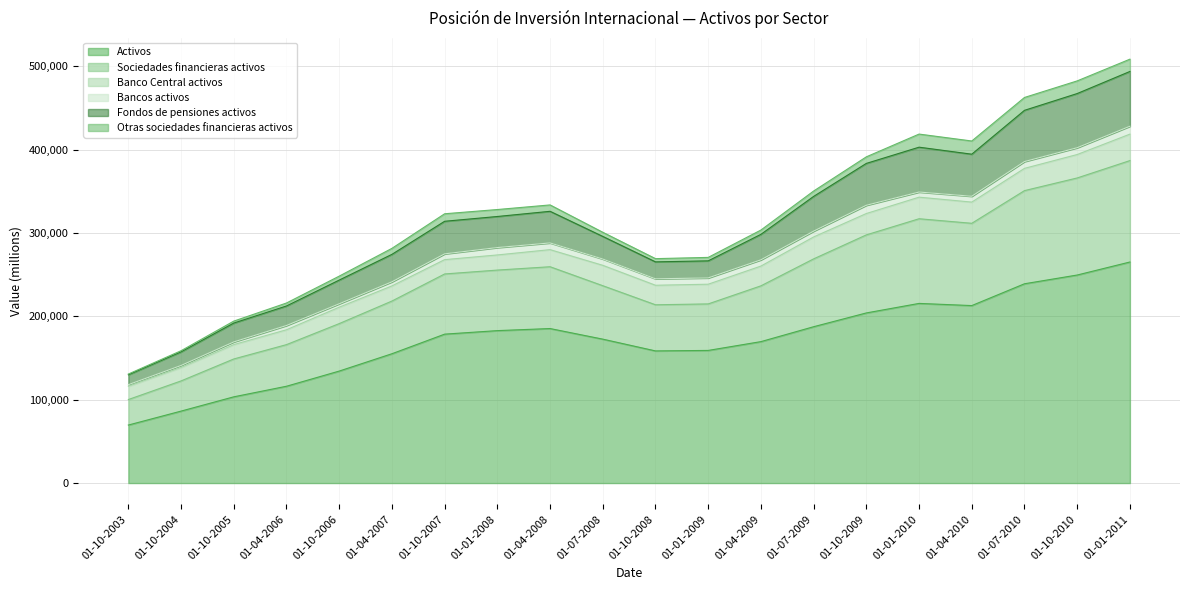

What is the difference between the Otras sociedades financieras activos values at 01-10-2003 and 01-01-2009?

3267